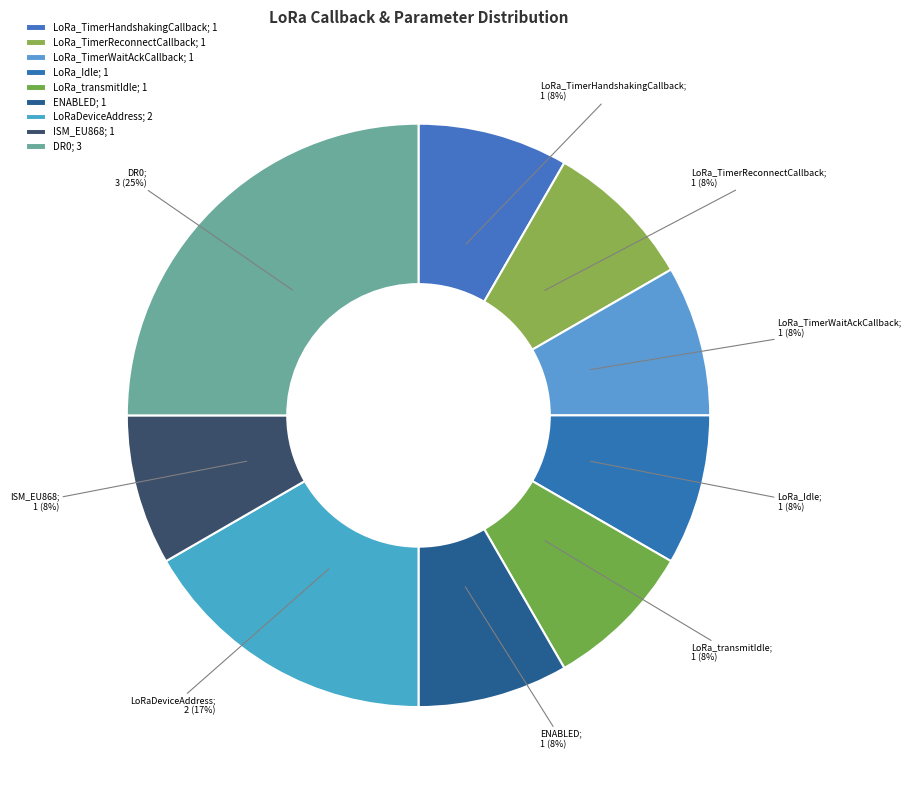

How many slices are in this pie chart?

9